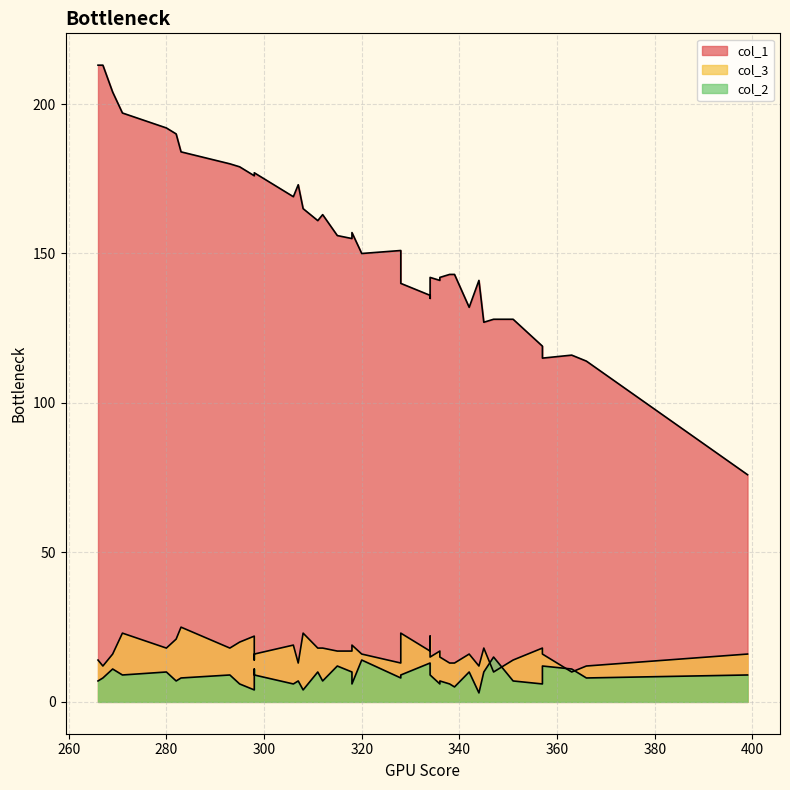

At how many categories does at least one series exceed 166?

14